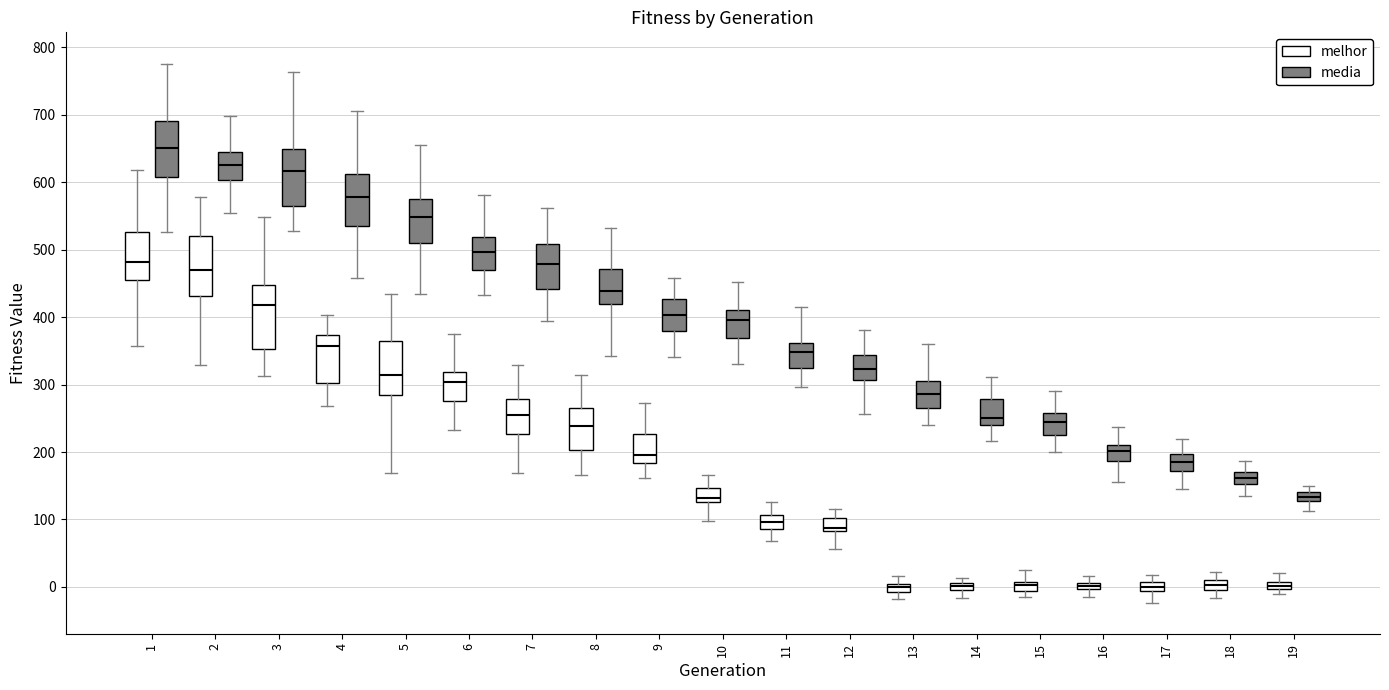

Where does the upper whisker of the box for 4 (media) end on the y-axis? The values are not printed on the chart, so give them approximately, as read against the axis.

710